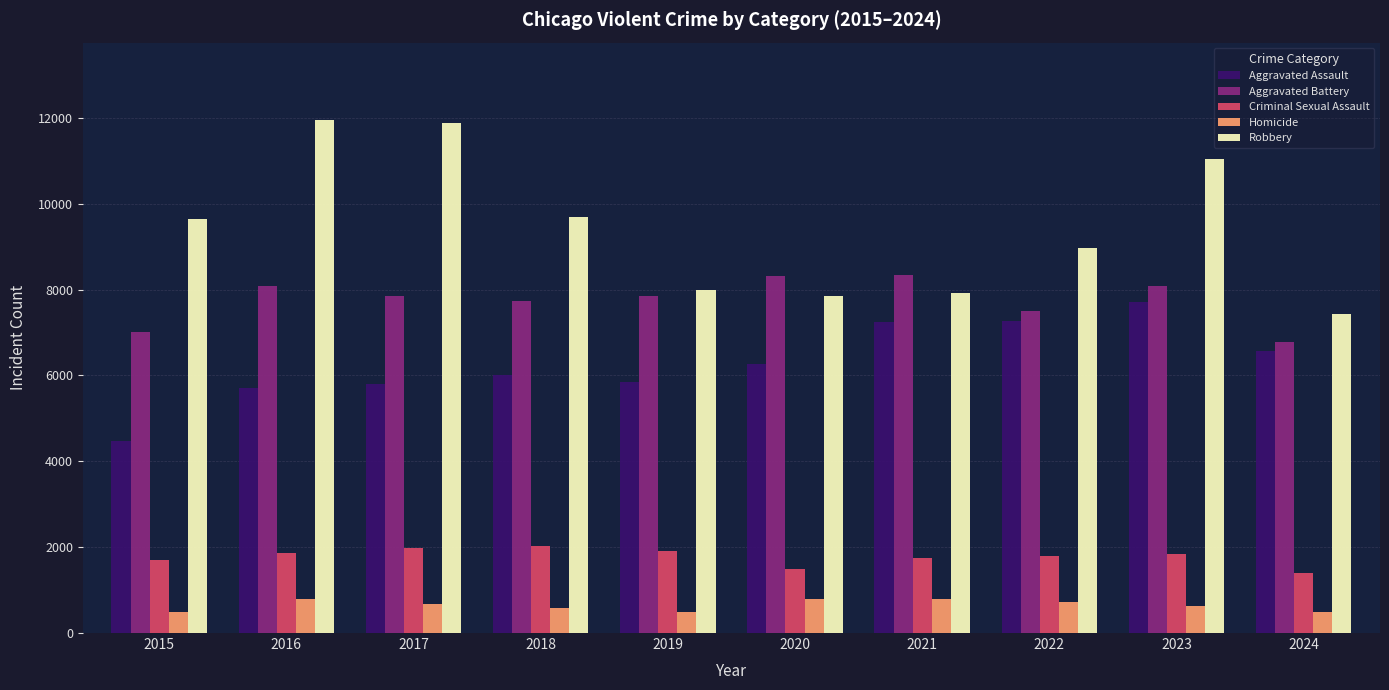

What is the maximum value for Criminal Sexual Assault?

2036